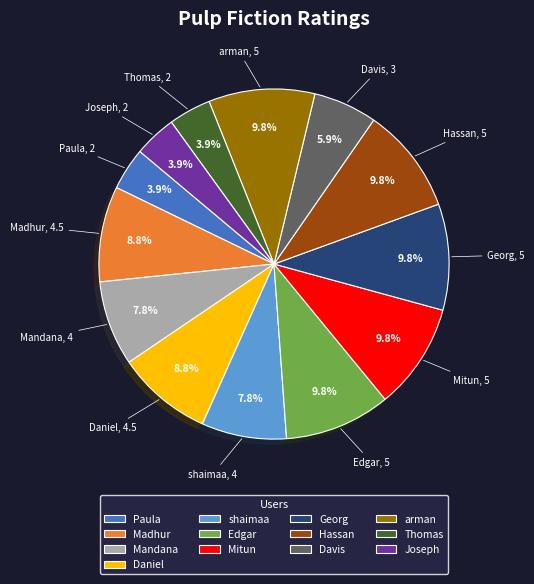

Approximately how many times larger is the value at Joseph compared to Hassan?

0.4